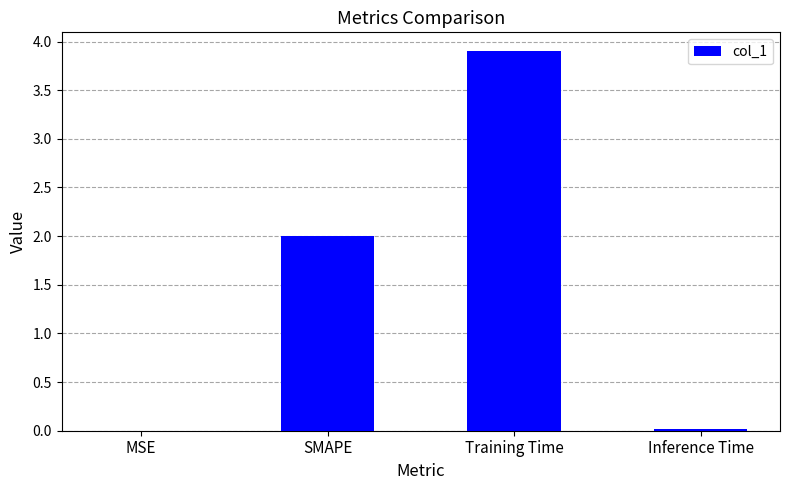

How many series are shown in this chart?

1